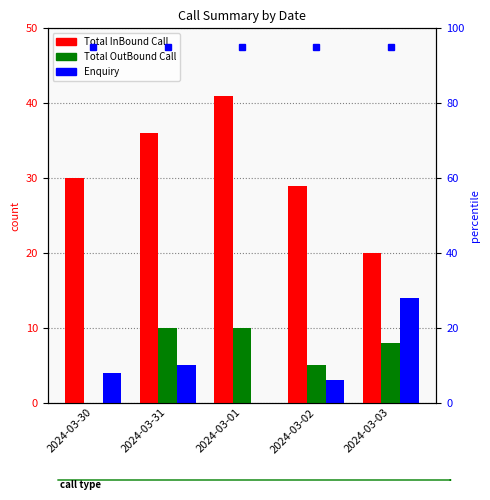

What is the difference between the maximum and minimum values in the Total OutBound Call series?

10